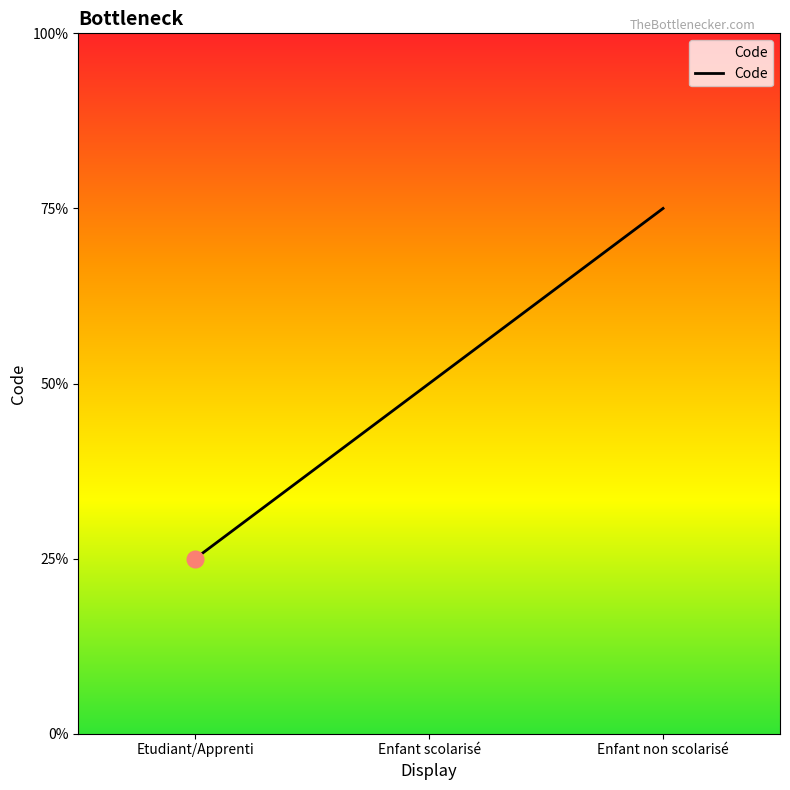

List the labels in order of value, smallest first.

Etudiant/Apprenti, Enfant scolarisé, Enfant non scolarisé